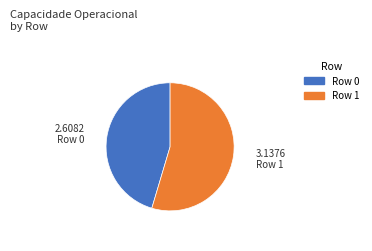

Do Row 1 and Row 0 together represent more than half of the pie?

Yes